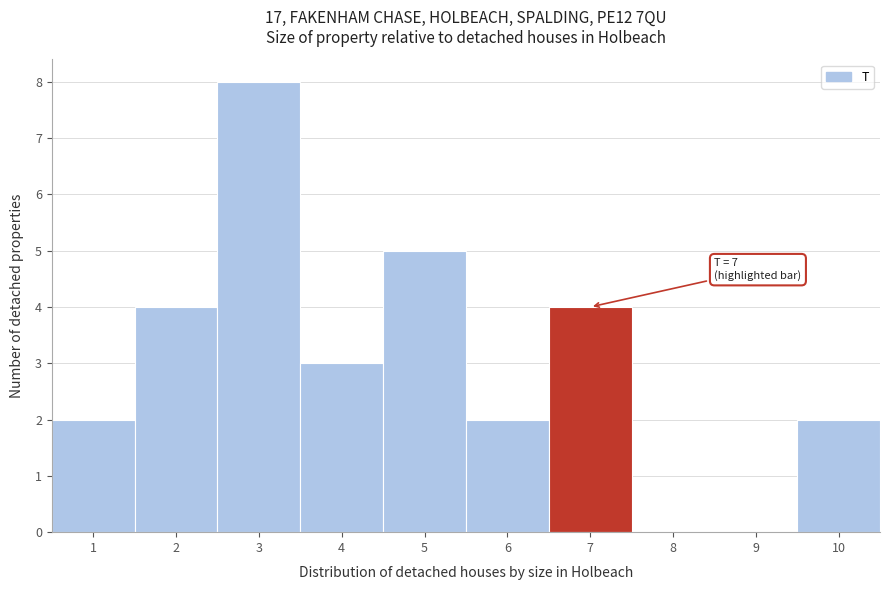

Over which range of the x-axis is the bar tallest?

2.5 to 3.5